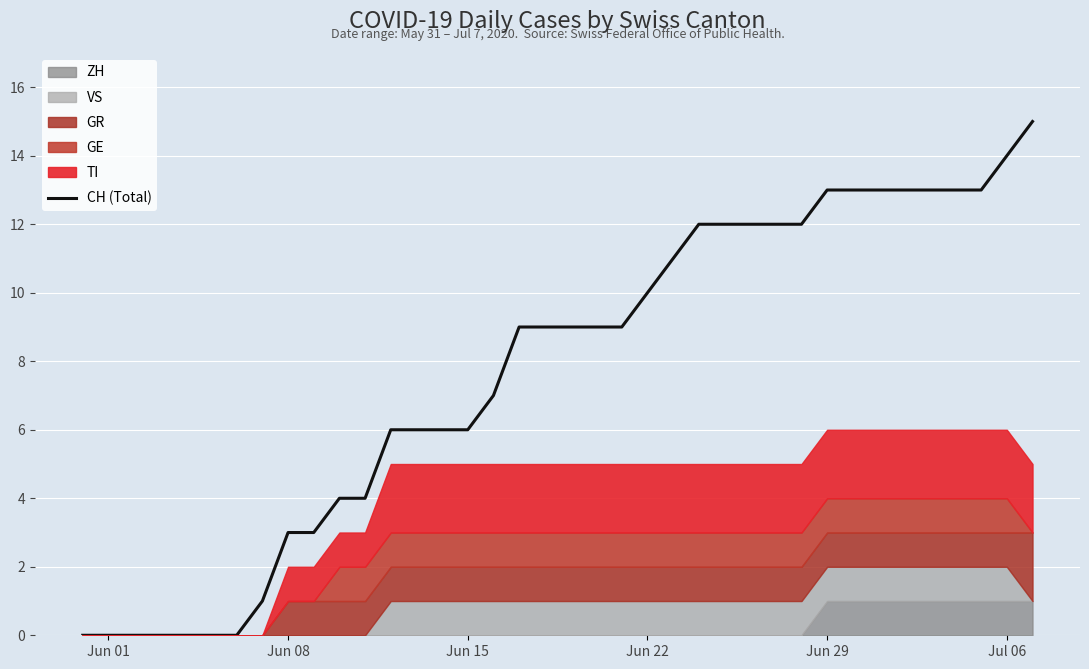

How many lines are shown in the chart?

1